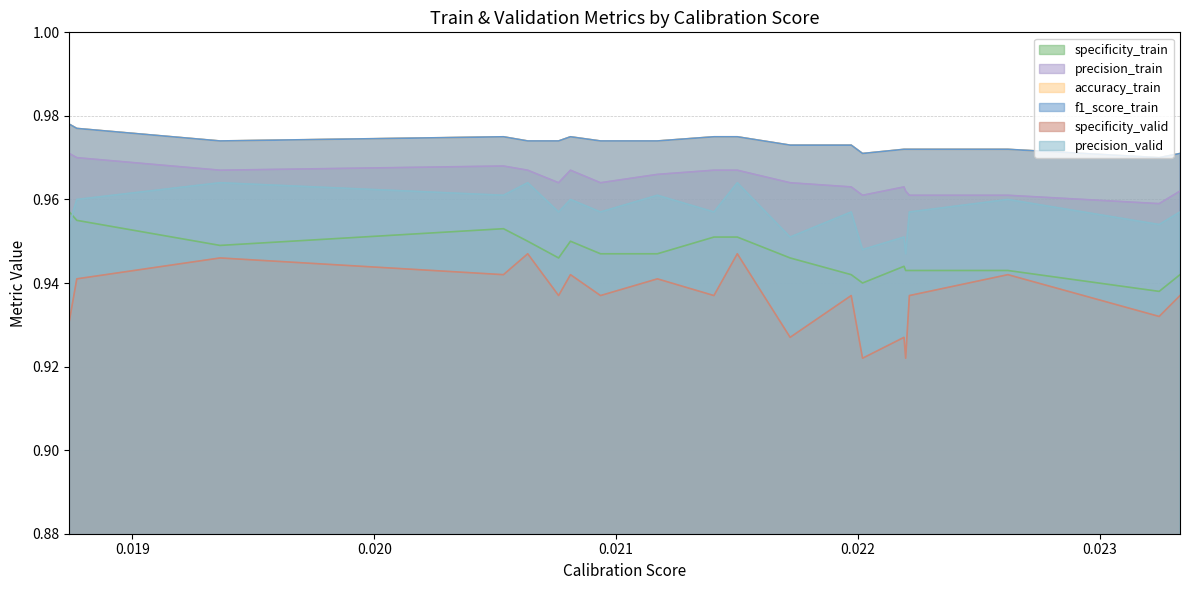

At how many categories does at least one series exceed 0?

20